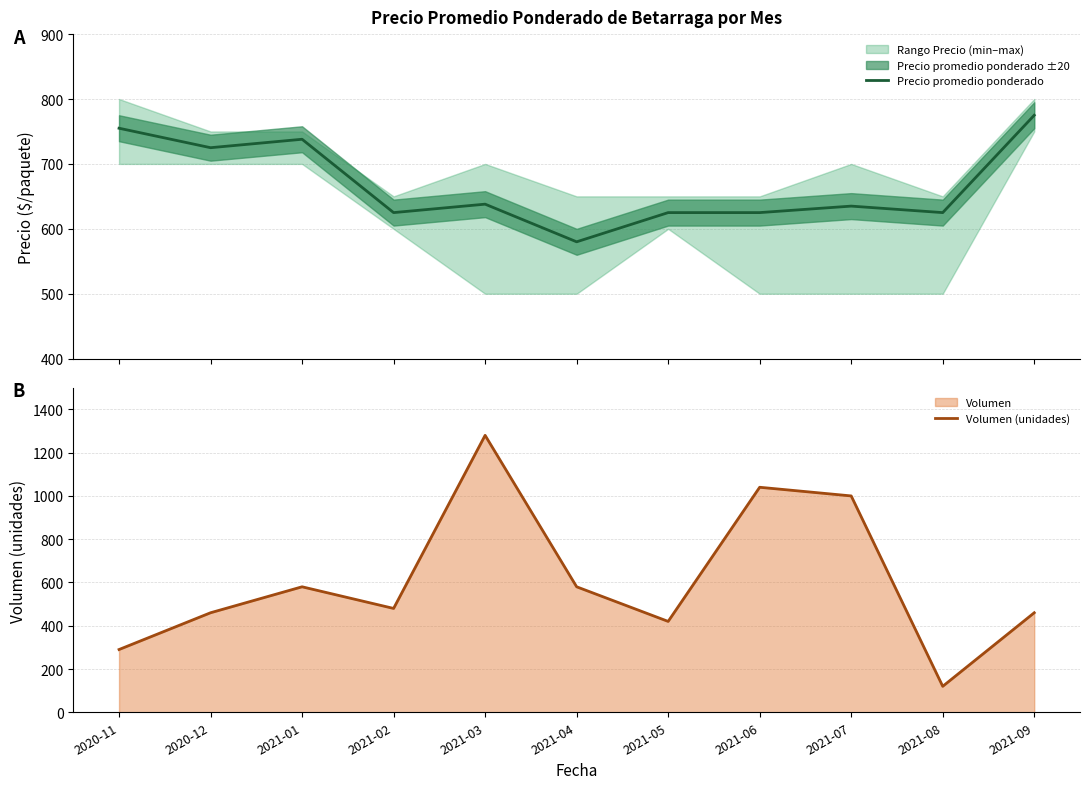

At how many categories does at least one series exceed 1186?

1